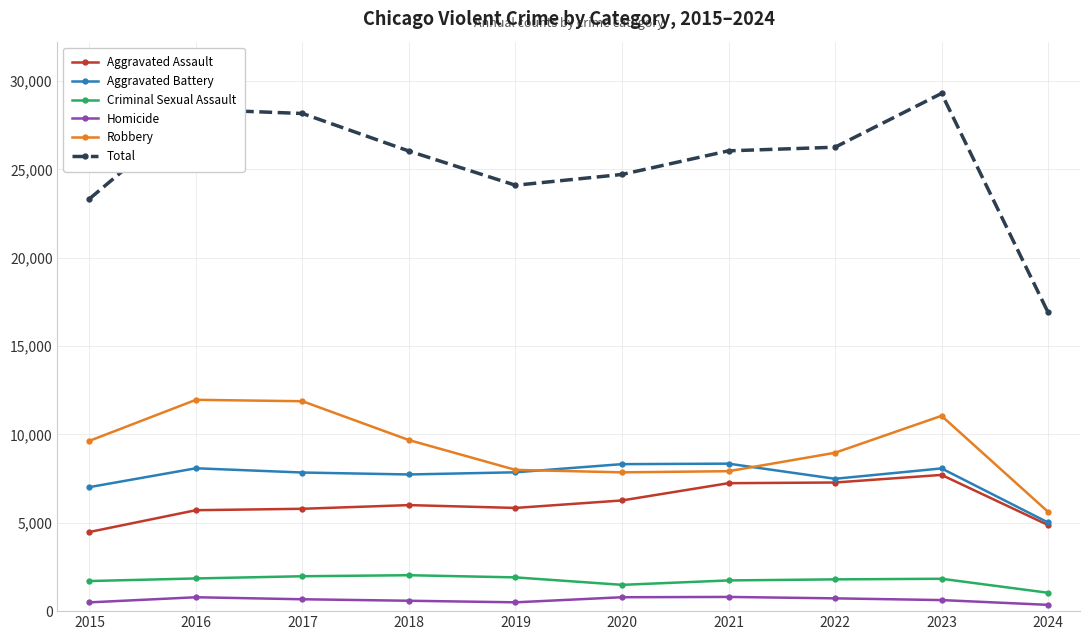

Does the chart display data point markers on the line(s)?

Yes